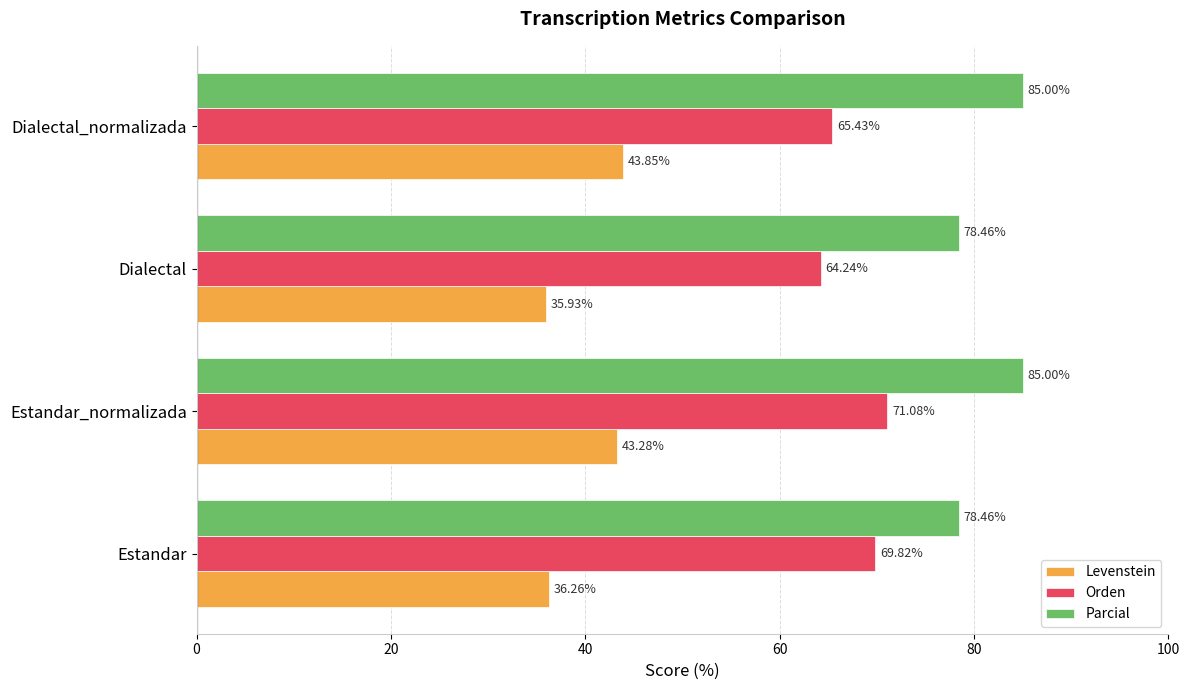

Which series has the widest spread of values?

Levenstein